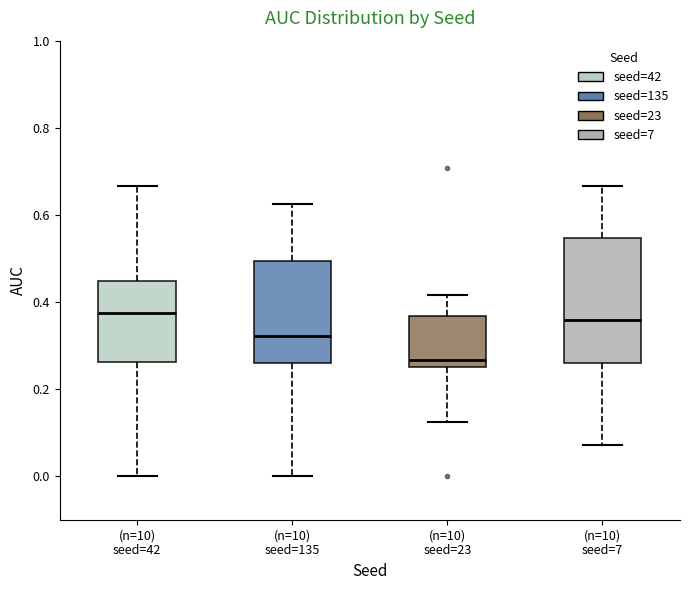

Where is the upper edge of the box for (n=10) seed=135 on the y-axis? The values are not printed on the chart, so give them approximately, as read against the axis.

0.50